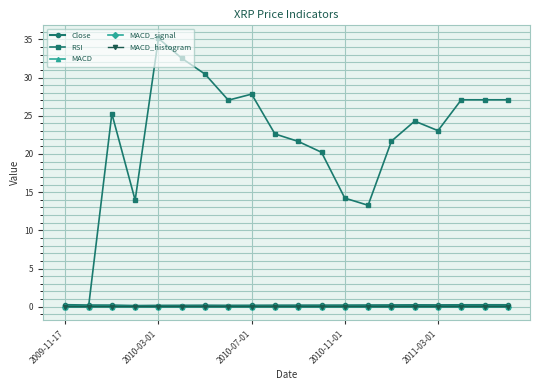

Count the number of categories in the chart.

20